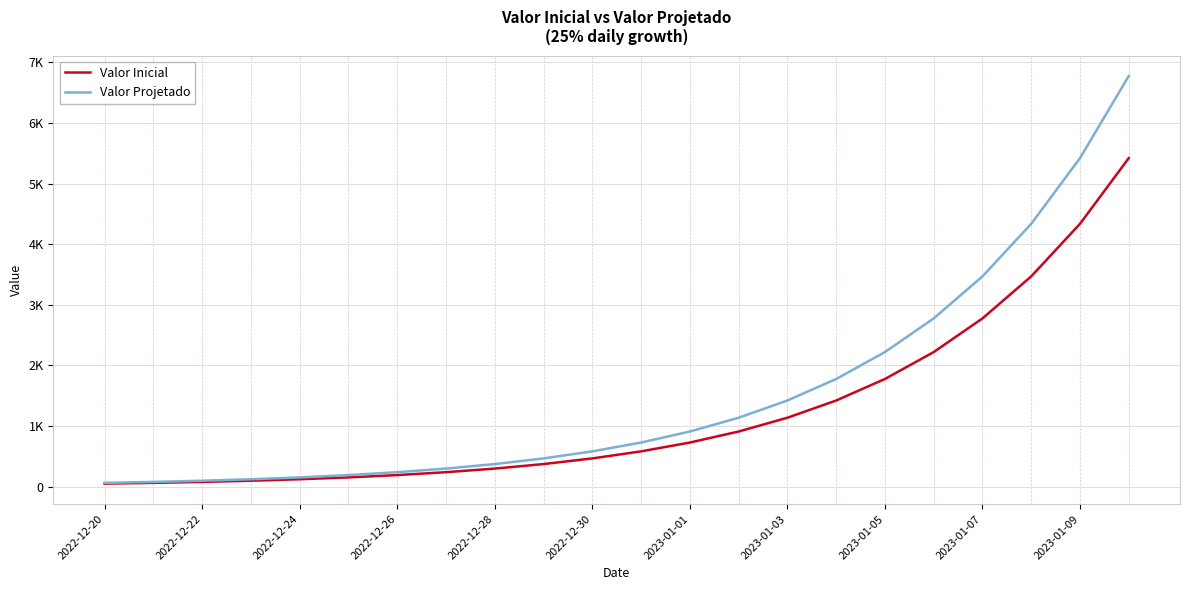

What is the greatest value displayed?

6776.3